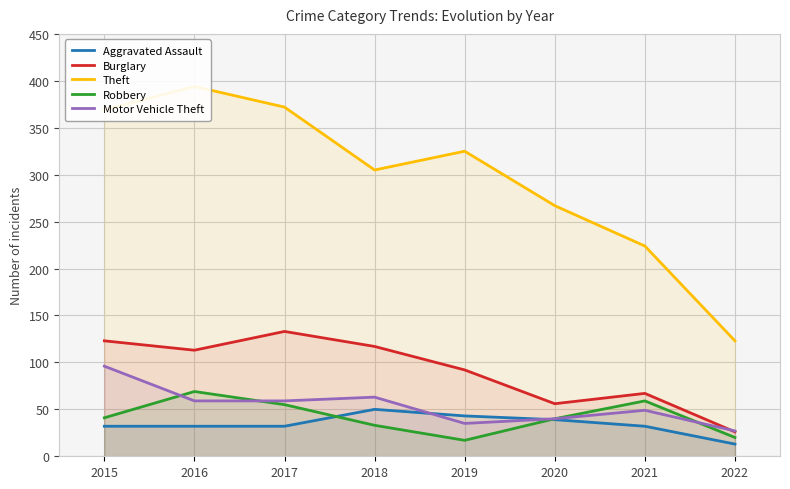

What is the approximate value of Theft at 2015?

369